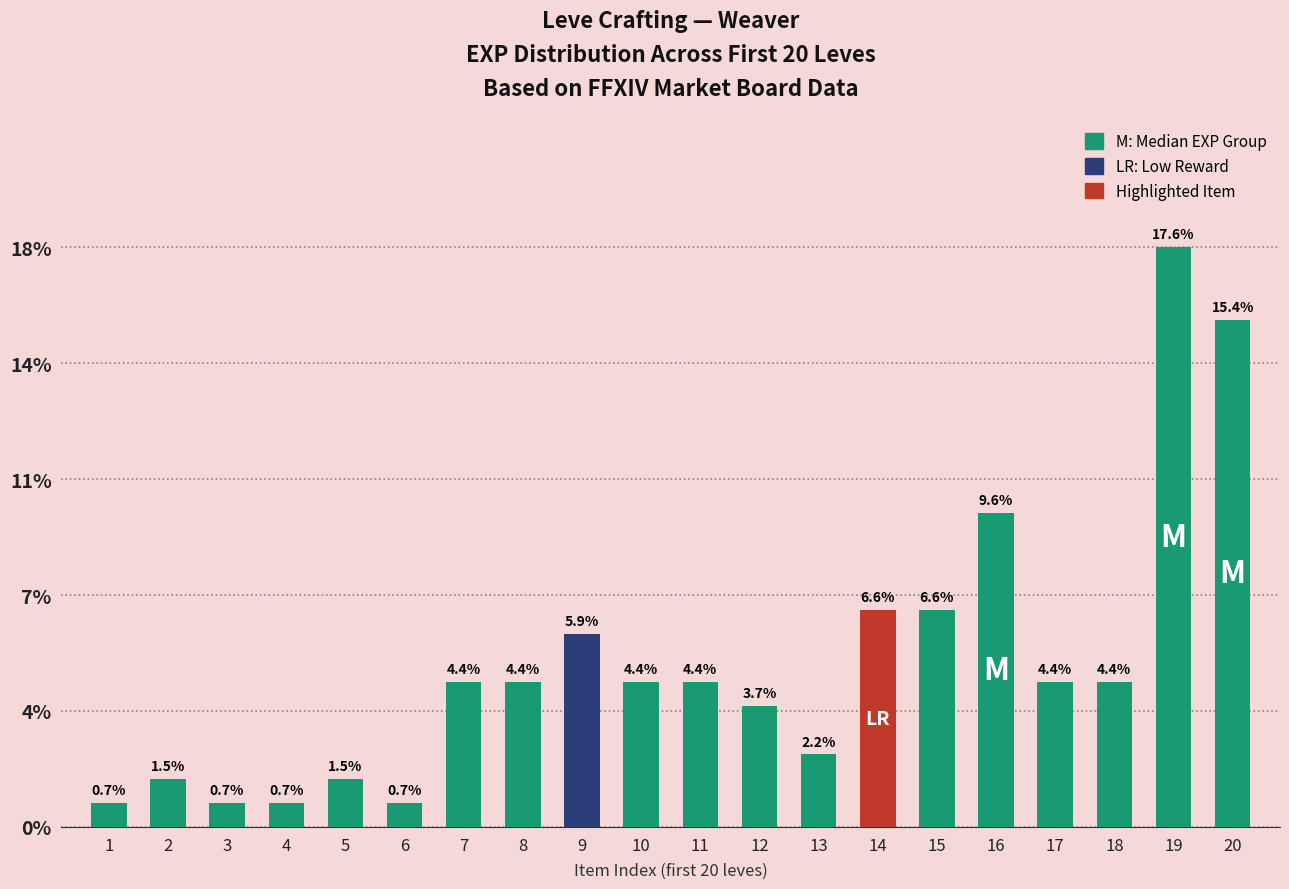

Rank the categories by value from highest to lowest.

19, 20, 16, 14, 15, 9, 7, 8, 10, 11, 17, 18, 12, 13, 2, 5, 1, 3, 4, 6